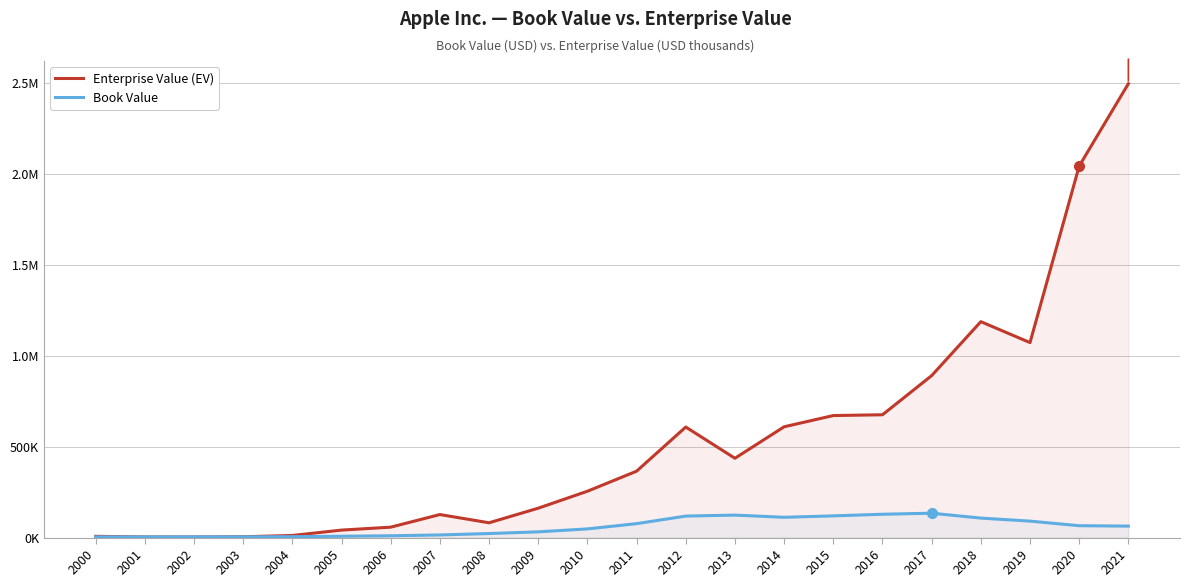

What is the maximum value for Enterprise Value (EV)?

2493617.2